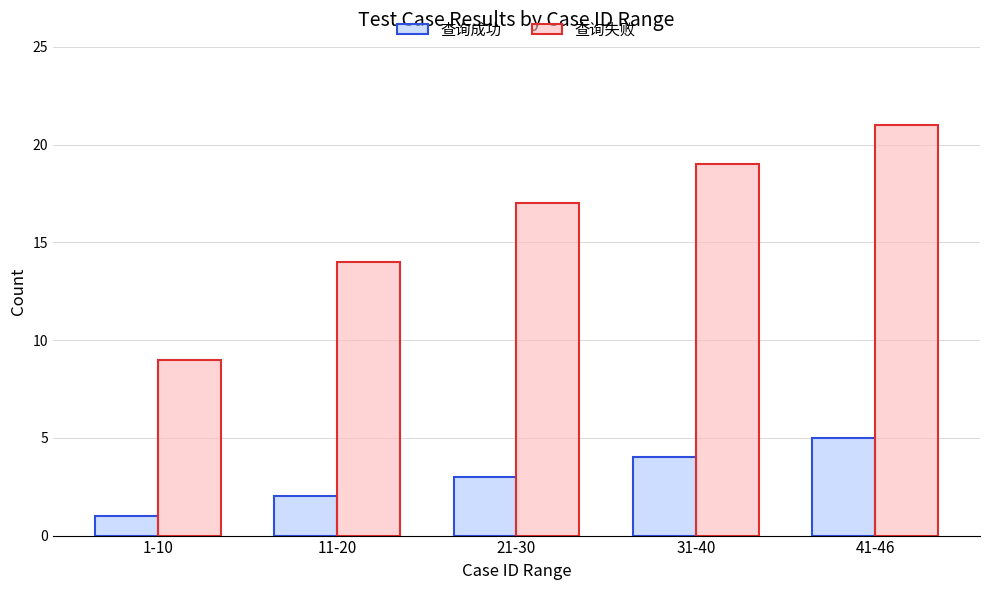

True or false: 查询成功 has a value of 1 at 21-30.

False